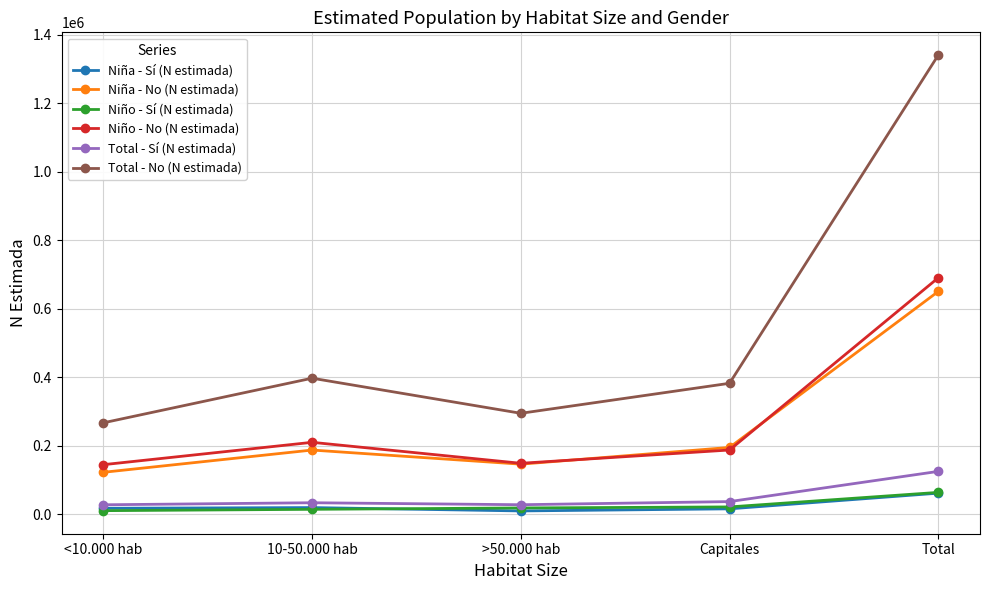

Where does the Niño - No (N estimada) series first go above 187290?

10-50.000 hab